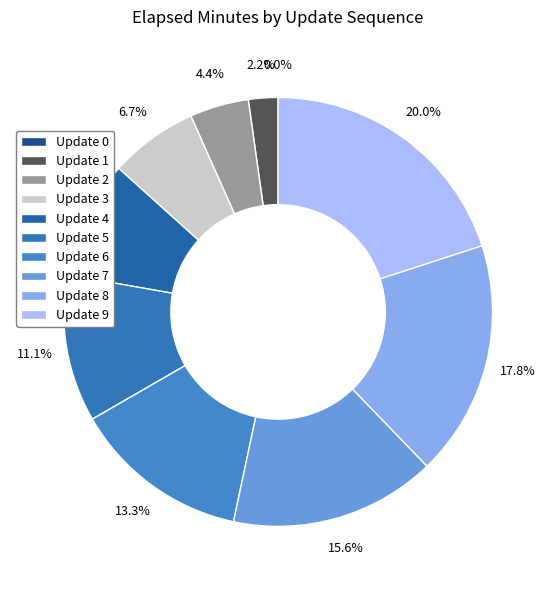

How many slices are in this pie chart?

10